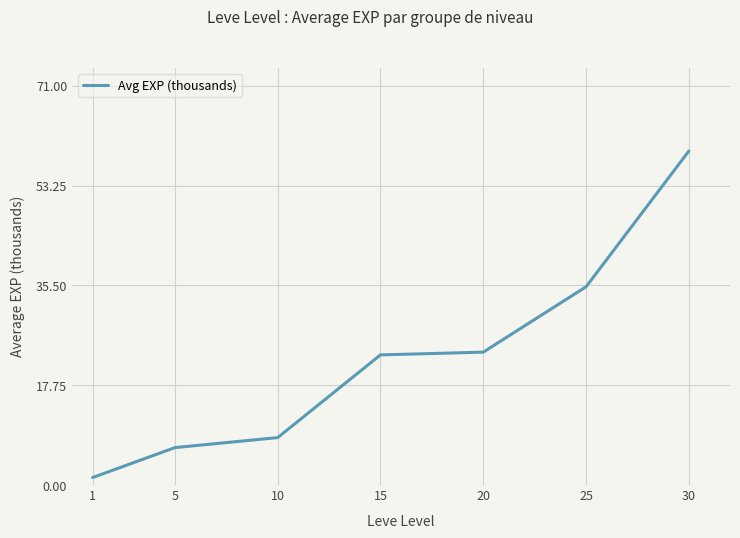

Where does the data first go above 23?

15